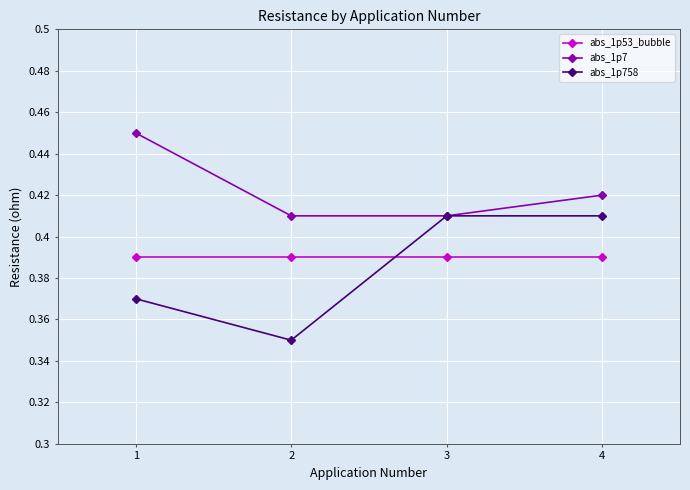

At which label is abs_1p758 closest to 0?

2